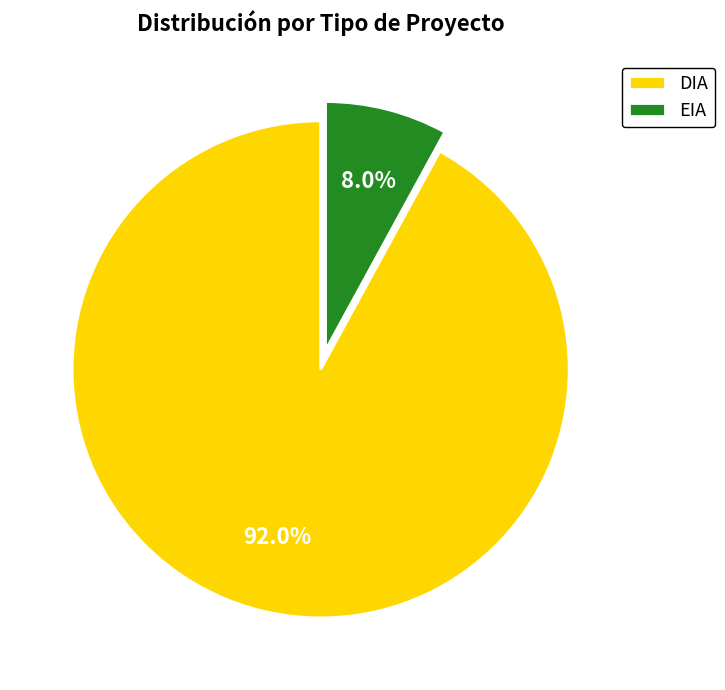

True or false: EIA accounts for 1% of the total.

False